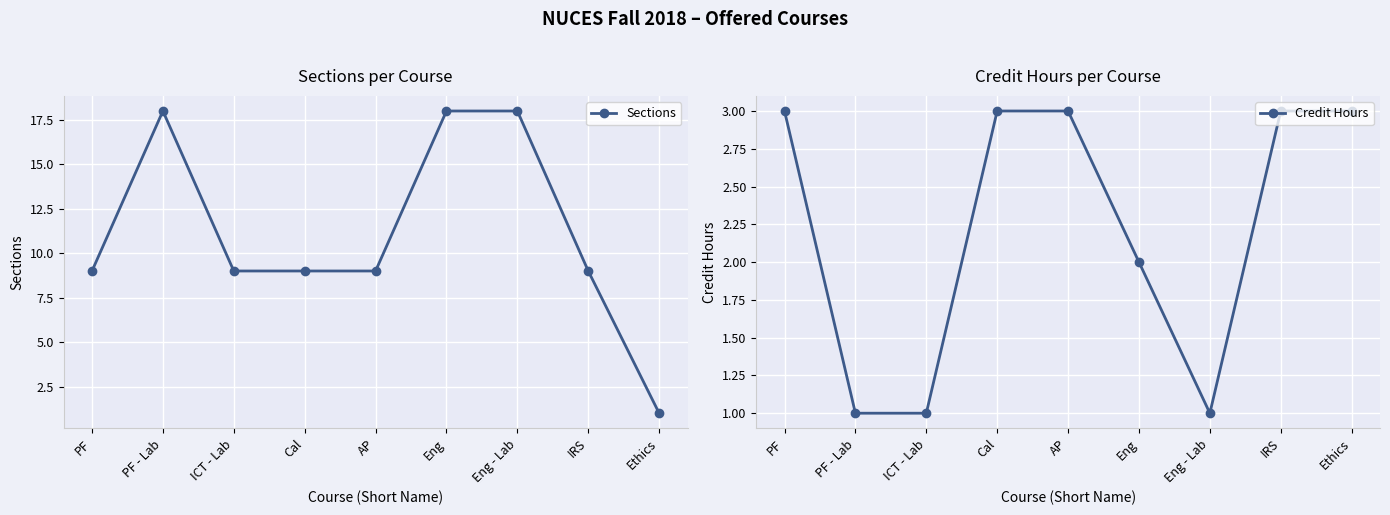

Which series has the largest total across all categories?

Sections